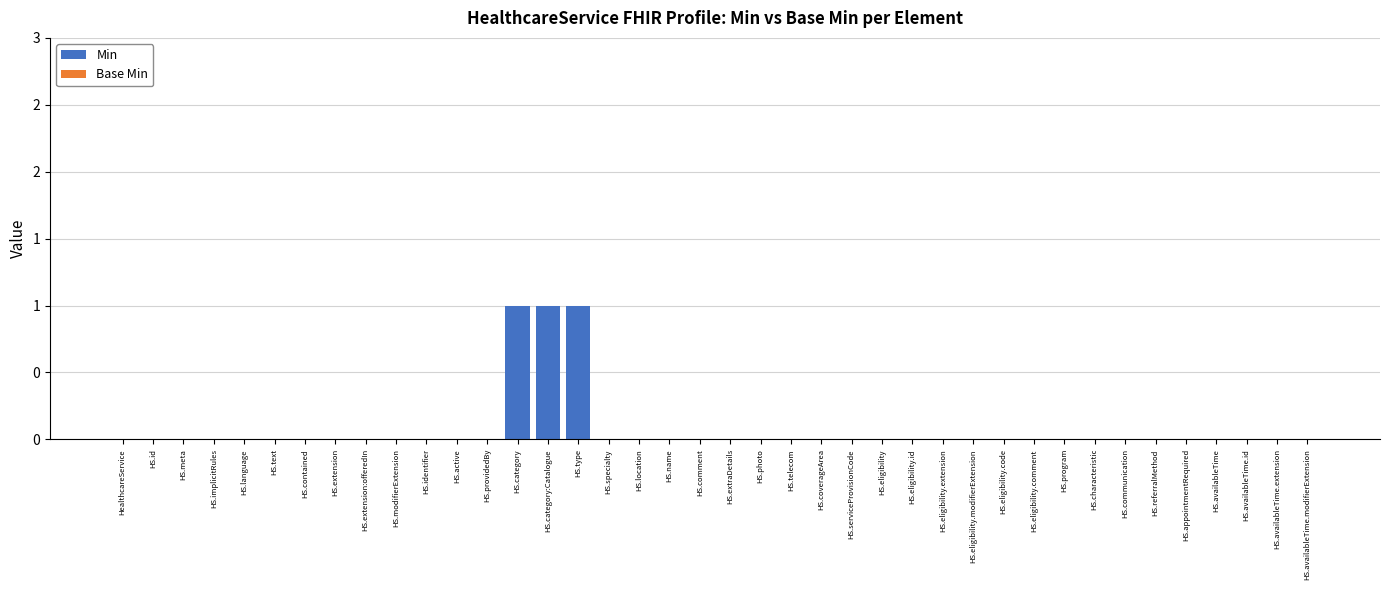

Are the bars horizontal?

No